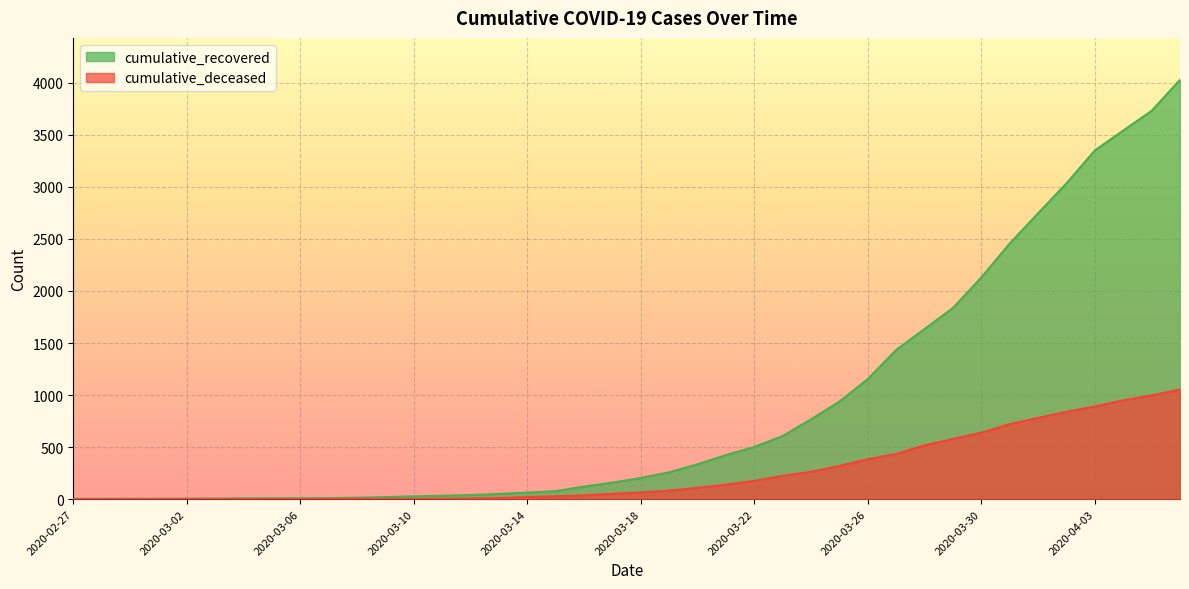

Which category has the lowest value across all series?

2020-02-27